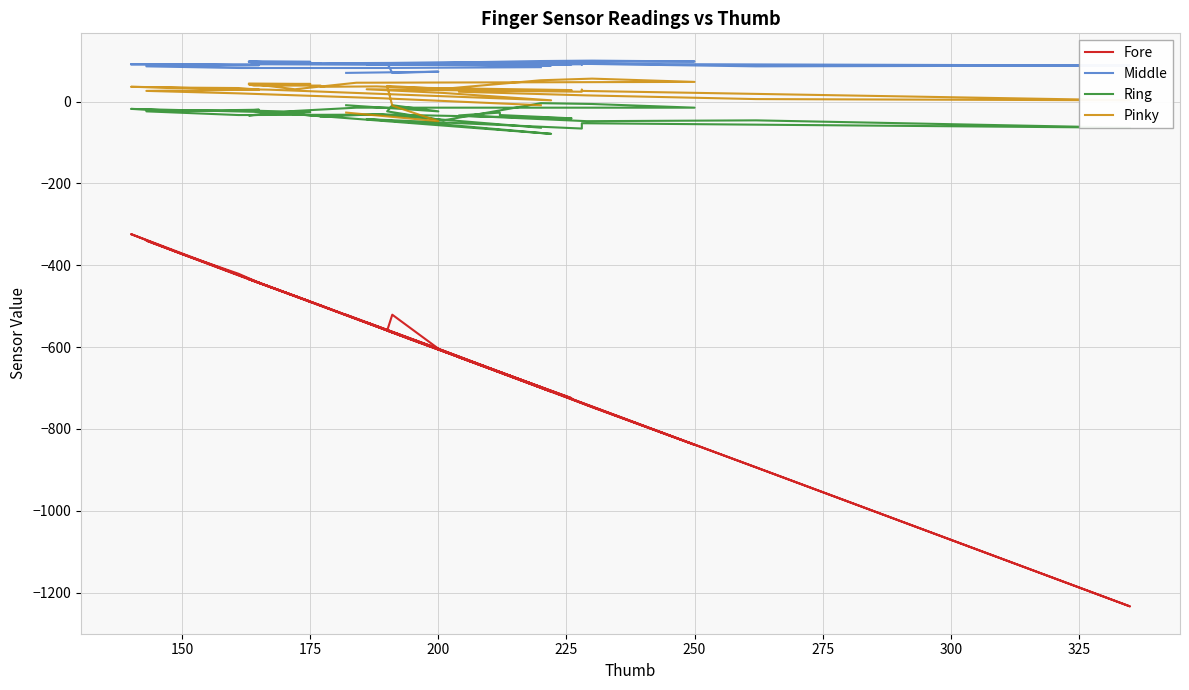

What are all the series names shown in the legend?

Fore, Middle, Ring, Pinky